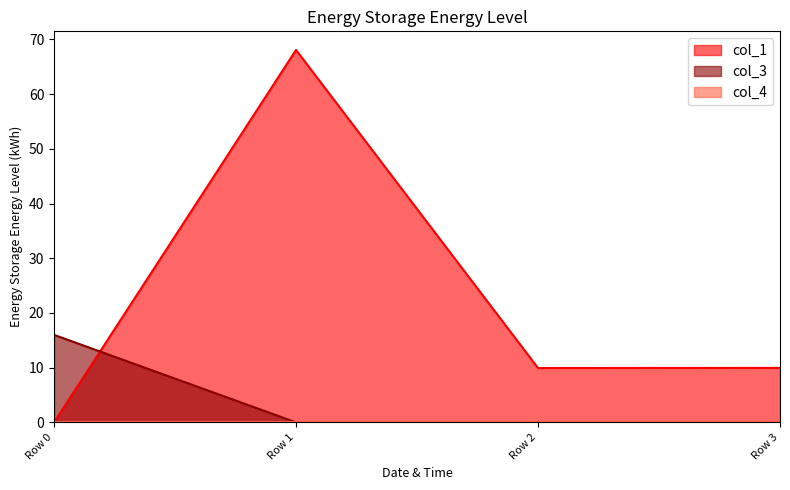

How many values in the col_1 series are below 9?

1